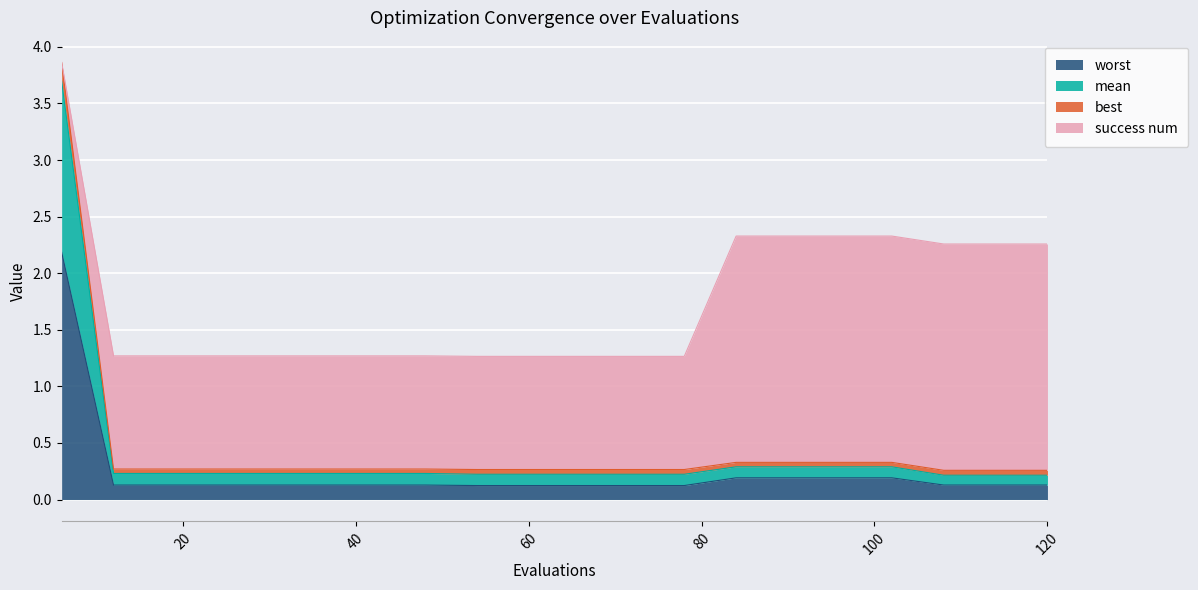

True or false: worst and mean cross at least once.

False